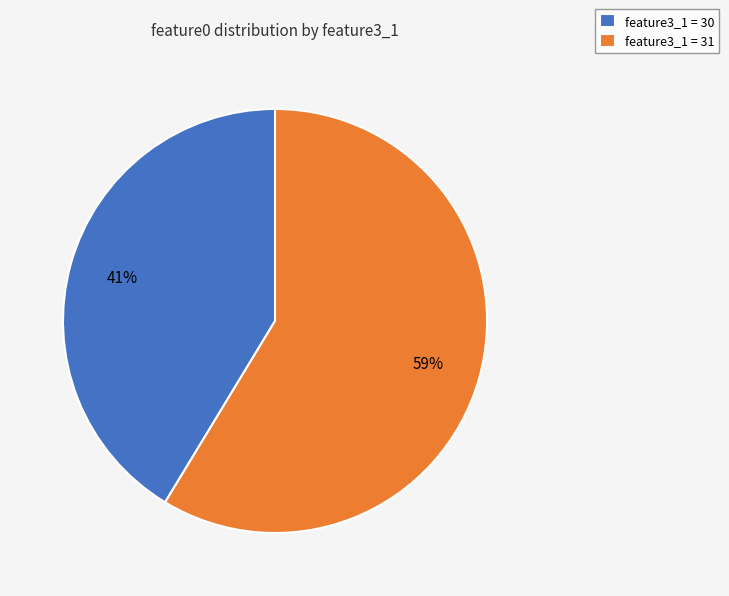

True or false: feature3_1 = 31 accounts for 47% of the total.

False